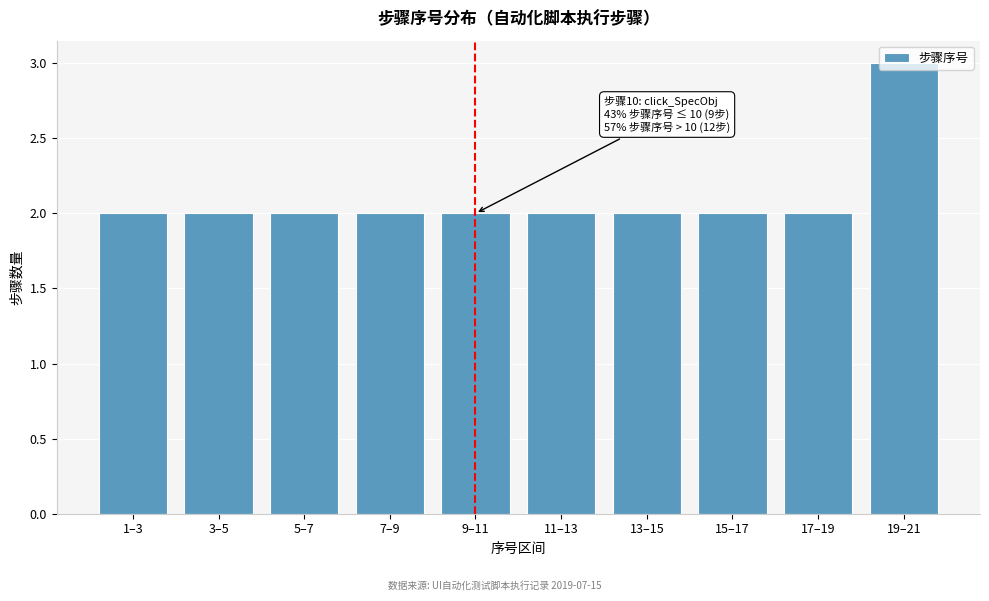

What is the value of the 7th bar from the left?

2